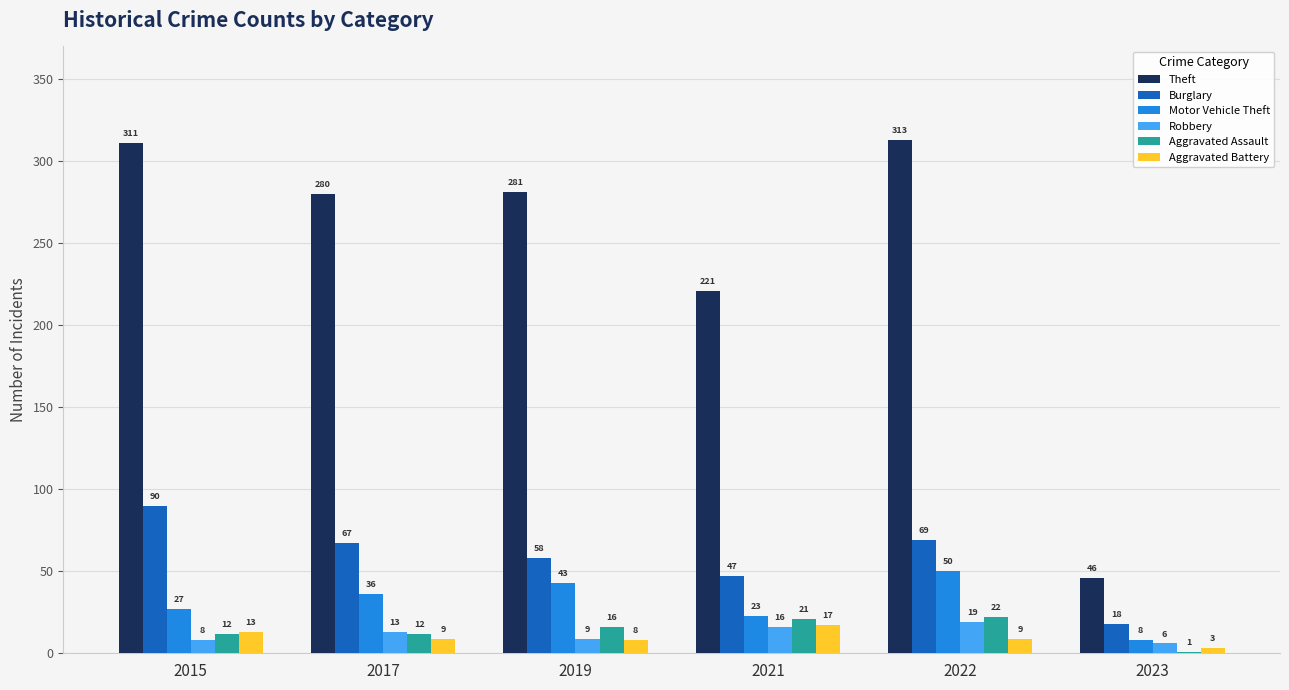

What are all the series names shown in the legend?

Theft, Burglary, Motor Vehicle Theft, Robbery, Aggravated Assault, Aggravated Battery